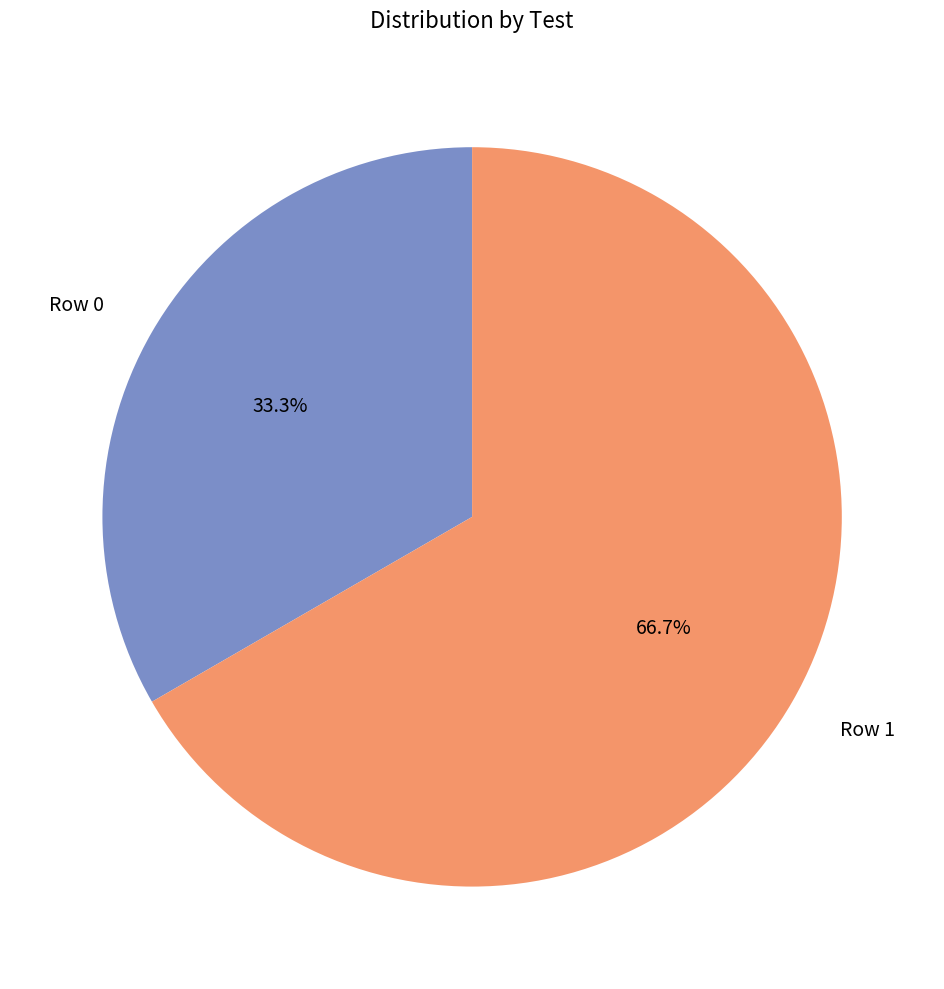

Which slice represents more than half of the pie?

Row 1